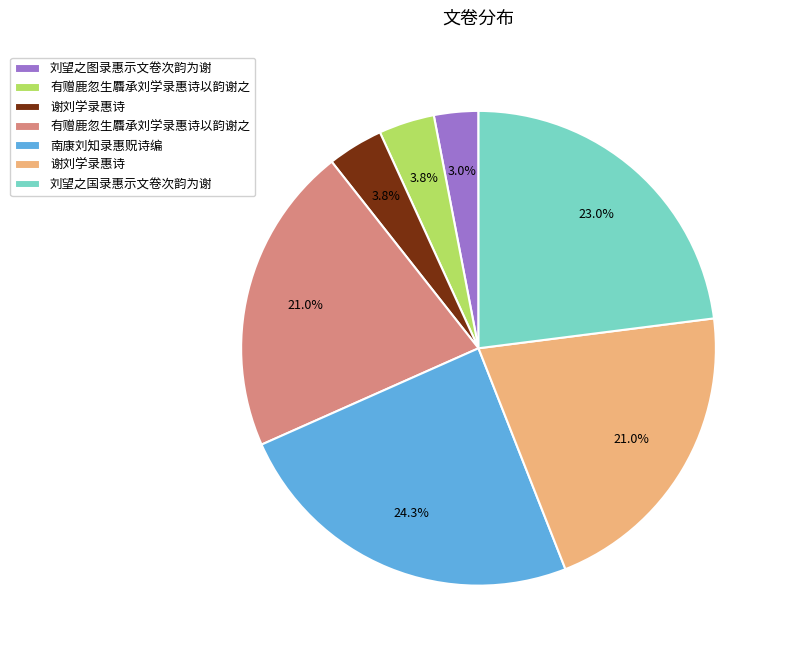

Does any single category account for the majority?

No